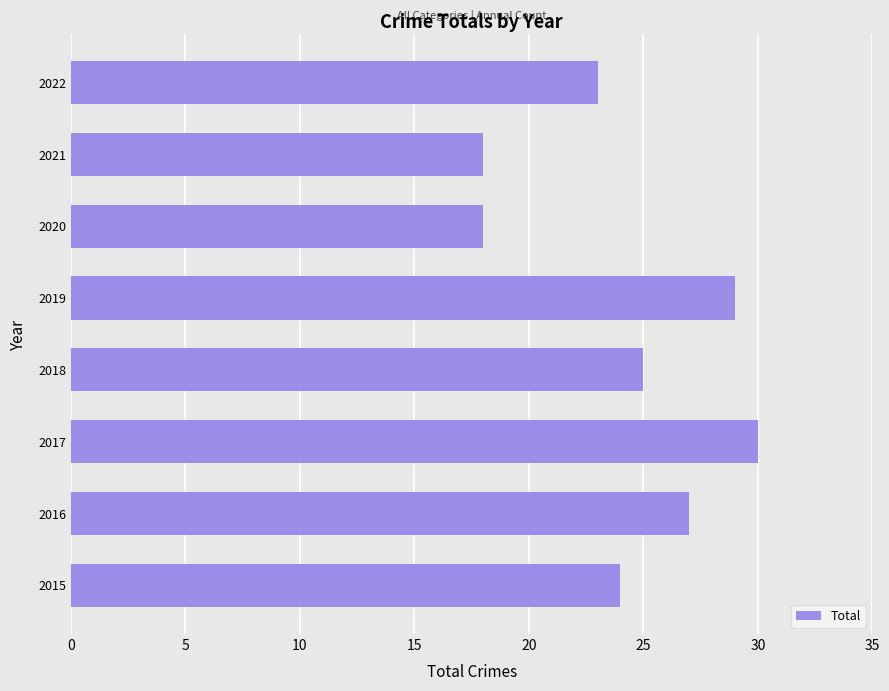

How many data points are less than 25?

4